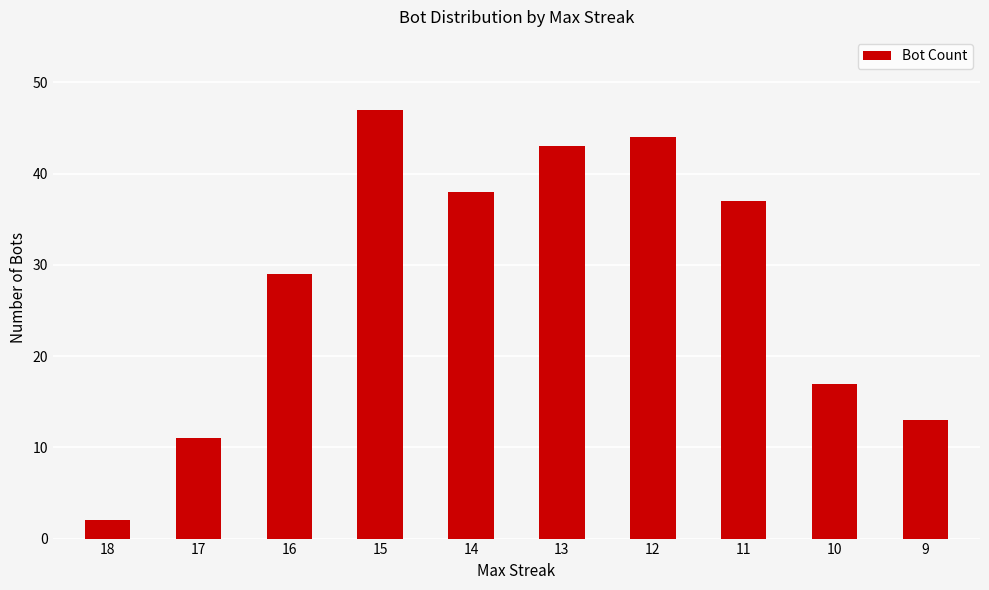

List the labels in order of value, largest first.

15, 12, 13, 14, 11, 16, 10, 9, 17, 18